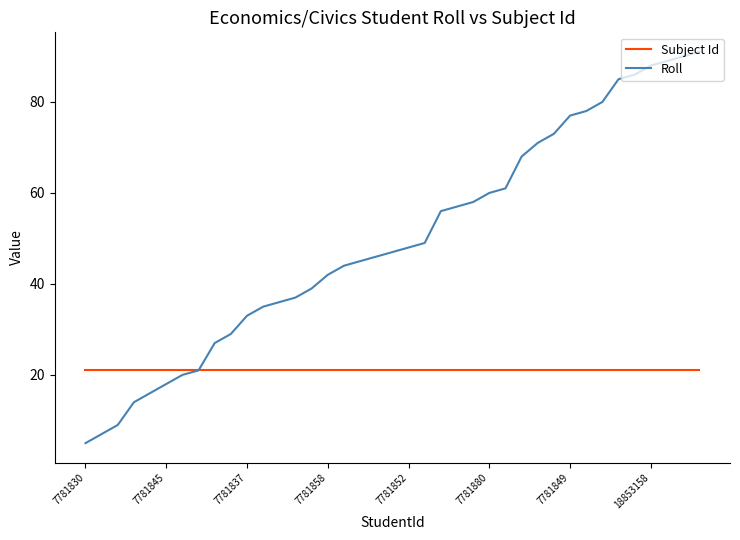

What is the maximum value shown in the chart?

91